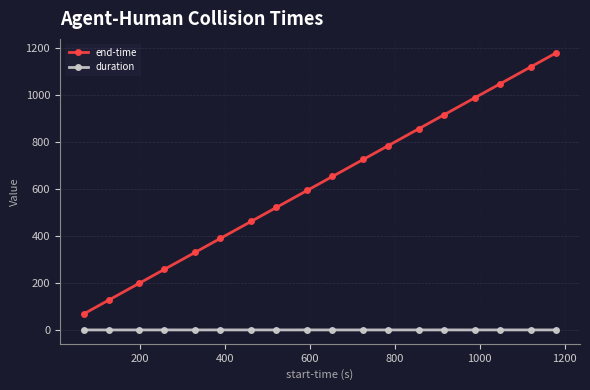

What is the sum of all end-time values?

11247.5